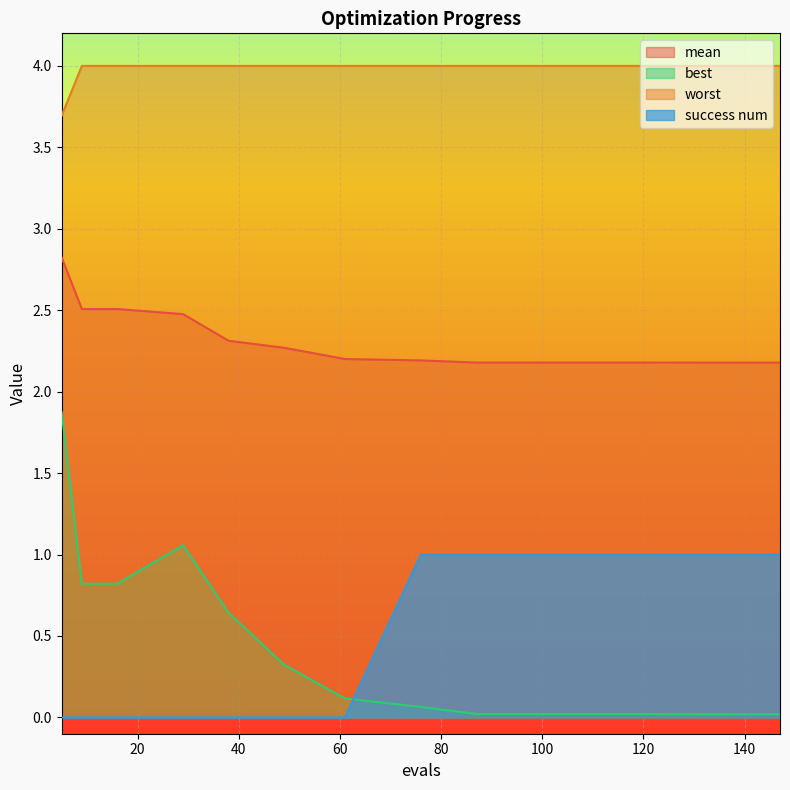

Is the value of mean at 103 greater than the value of success num at 147?

Yes